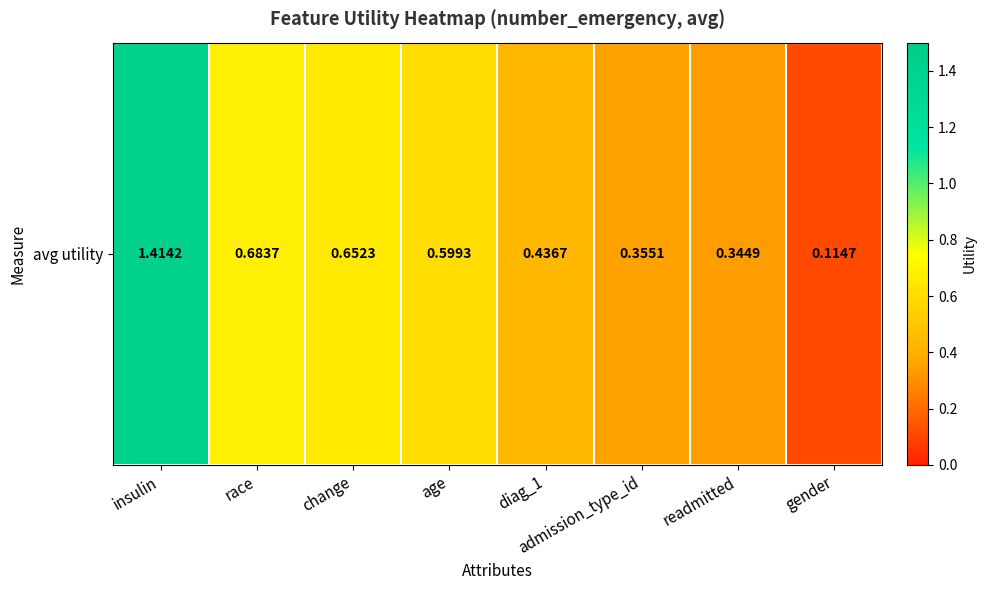

Rank the categories by value from highest to lowest.

insulin, race, change, age, diag_1, admission_type_id, readmitted, gender